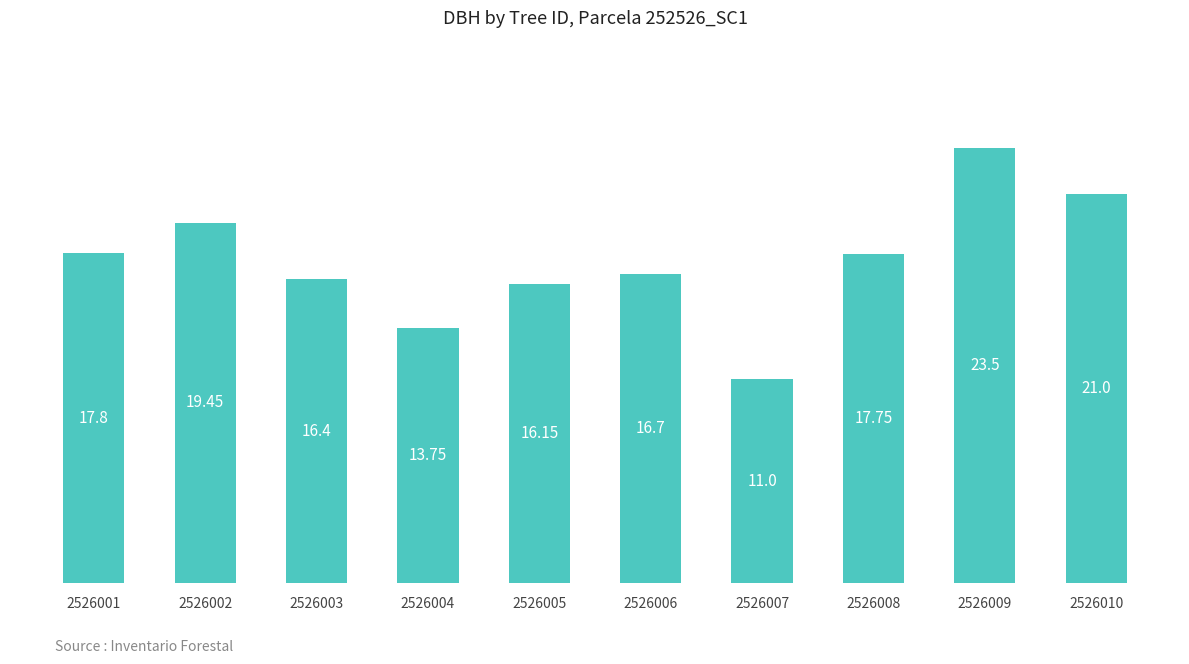

How many data points are less than 17?

5